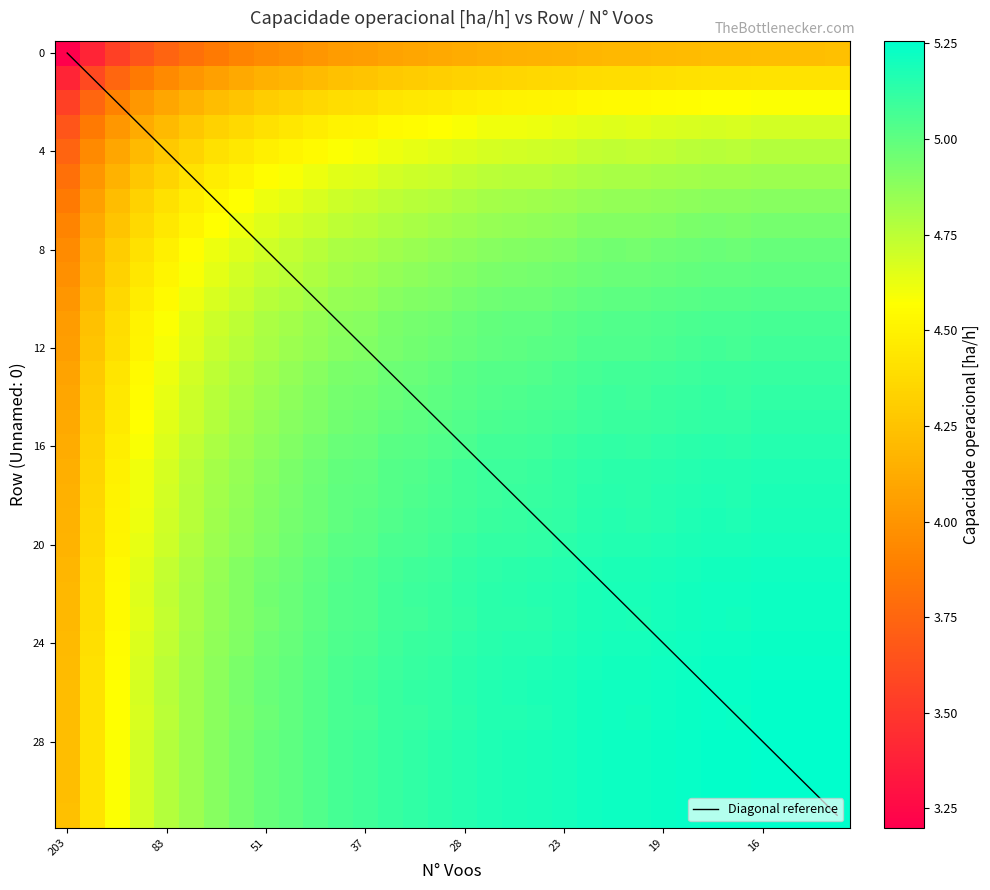

What is the minimum value for 0?

3.2